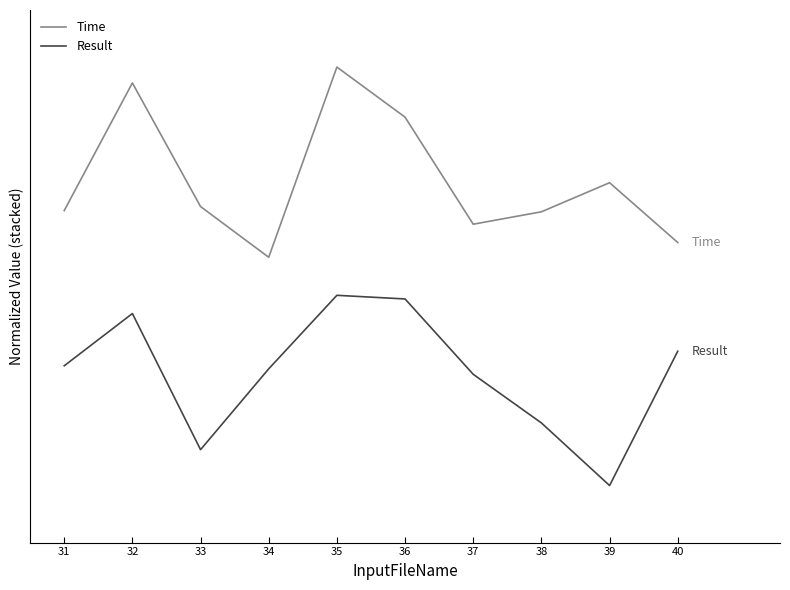

What are all the series names shown in the legend?

Time, Result